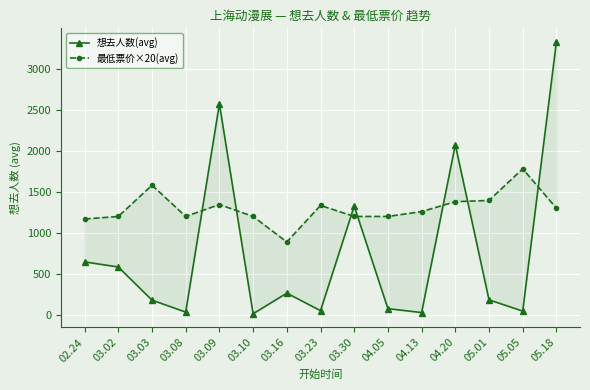

At which category does 想去人数(avg) reach its first local peak?

03.09